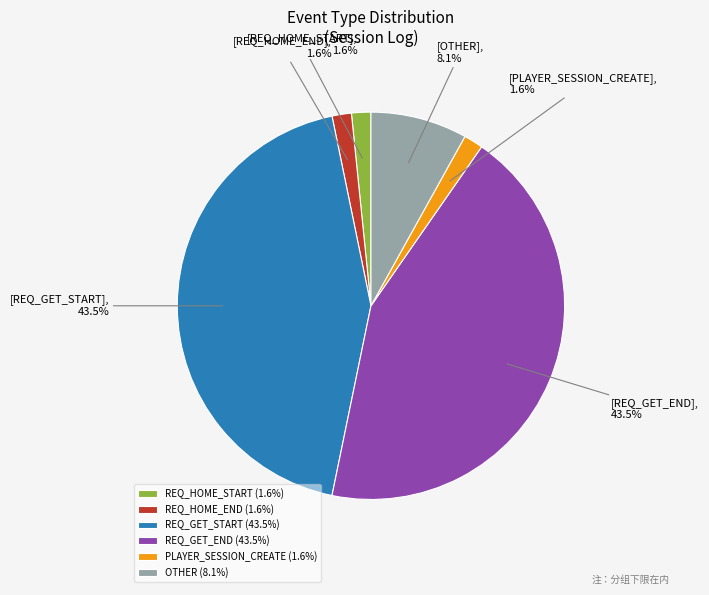

What percentage is NOT represented by REQ_HOME_START?

98.4%